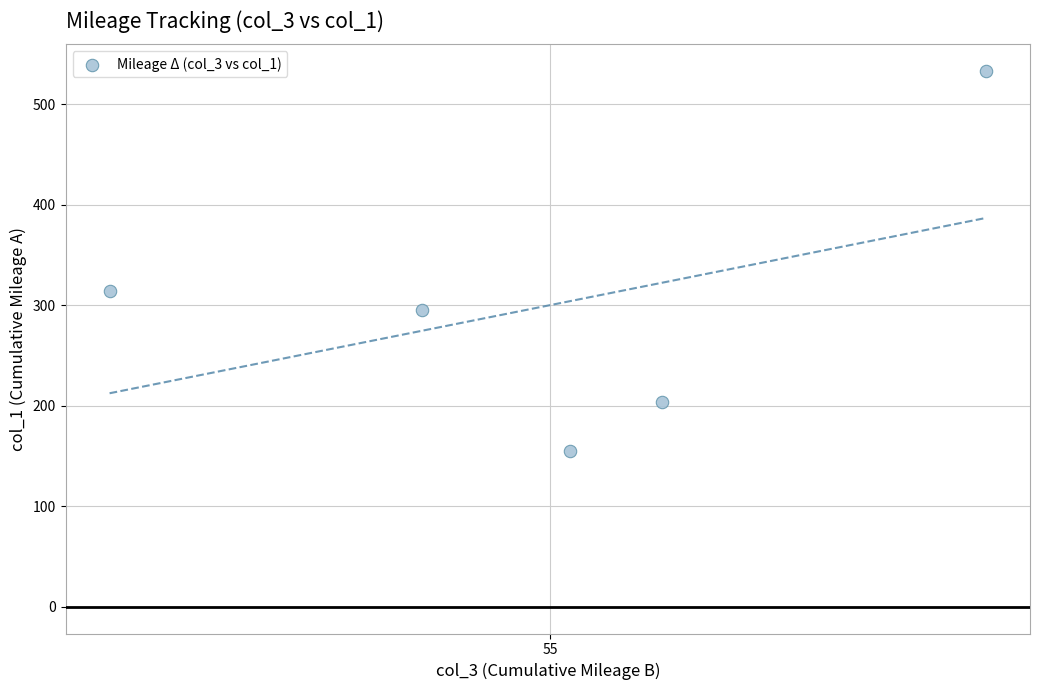

What is the range of Y values (max minus min)?

378.4